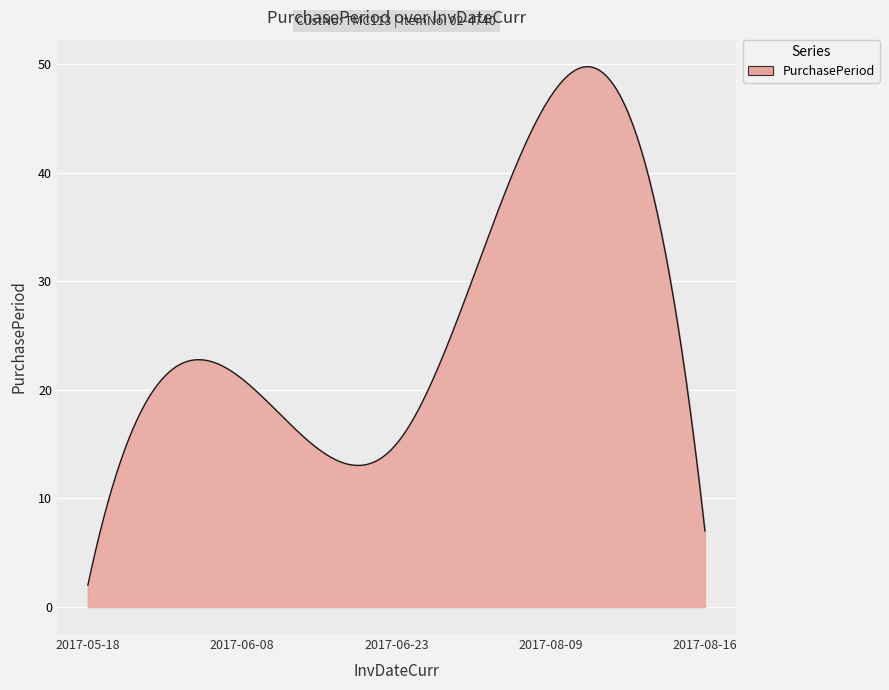

What is the greatest value displayed?

49.7